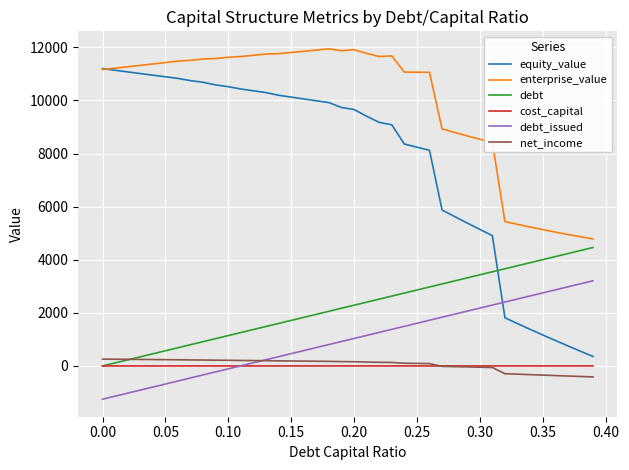

What is the lowest value of the net_income series?

-413.3